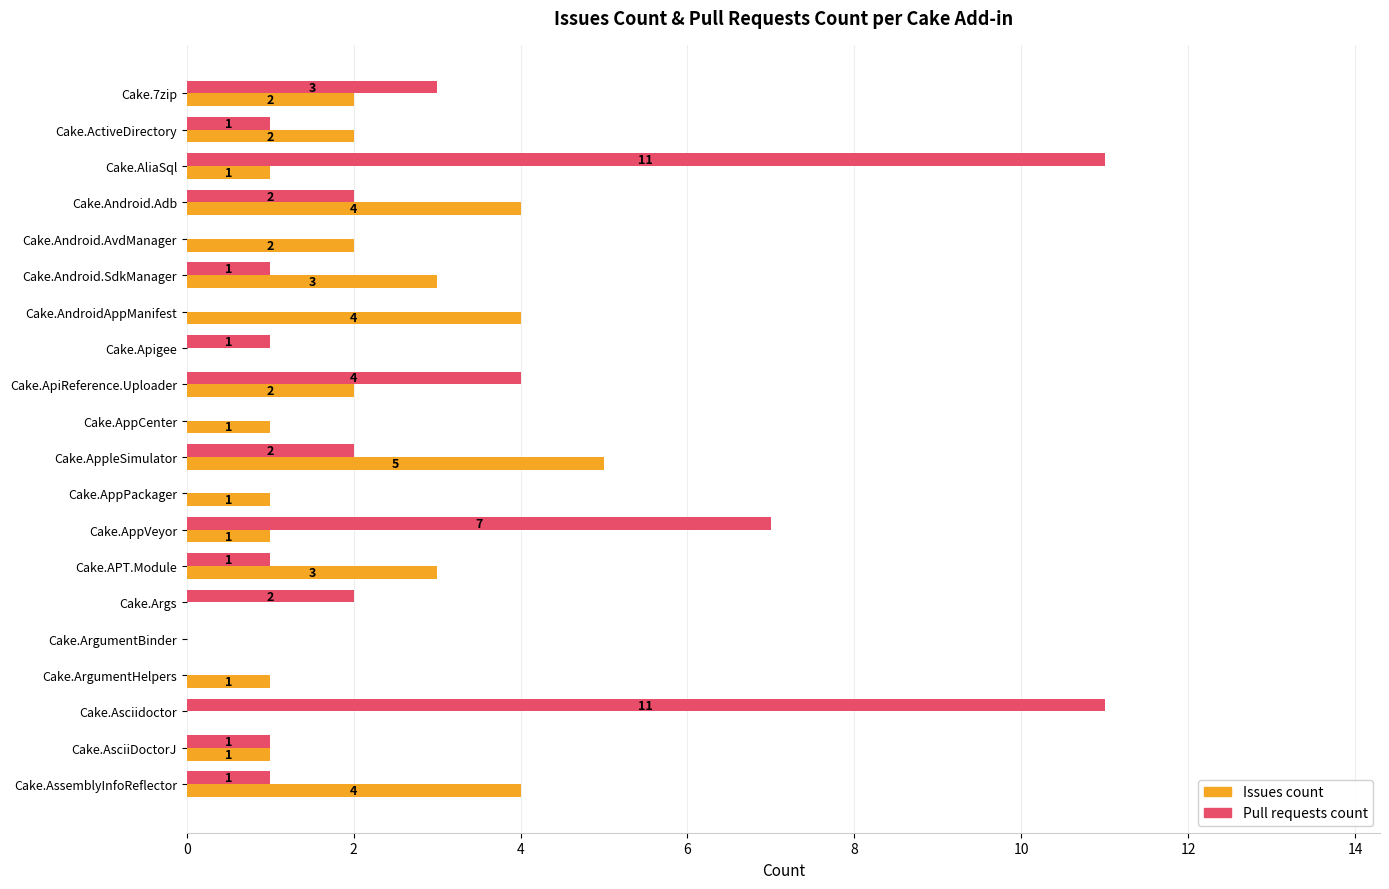

Which series has the largest total across all categories?

Pull requests count